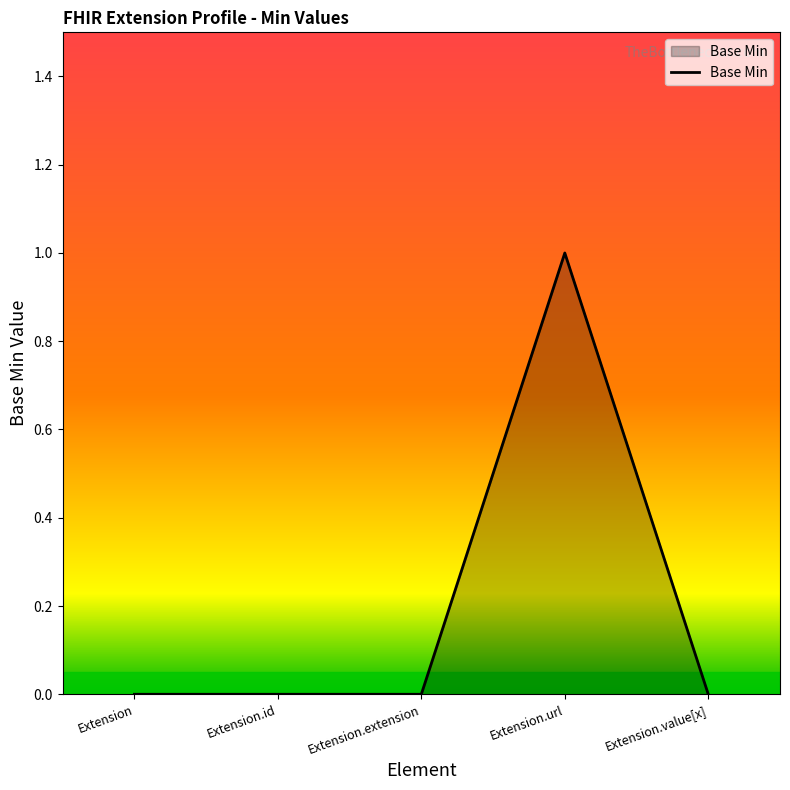

What position from the left is Extension.value[x]?

5